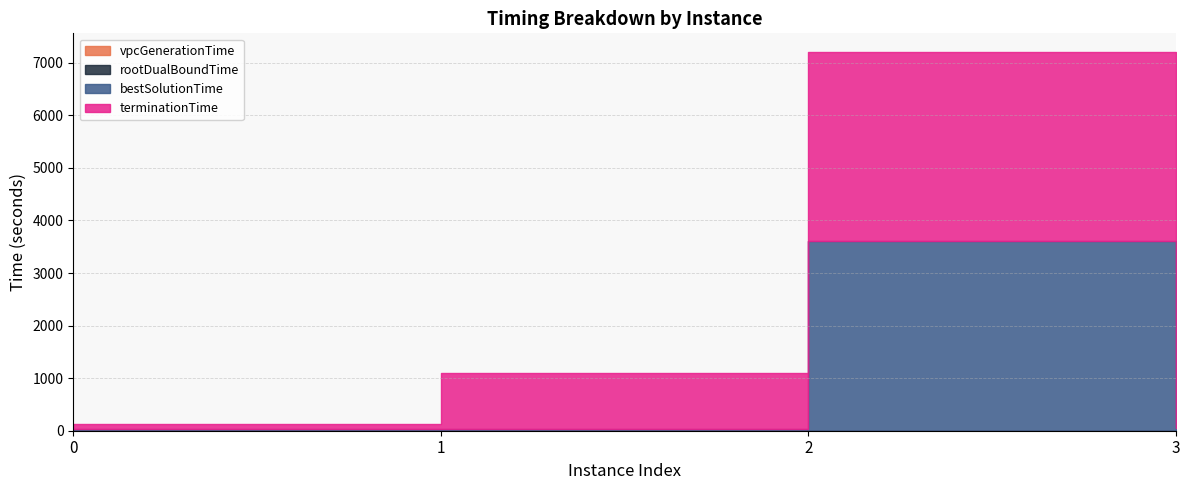

The value of rootDualBoundTime at 2 is 0.5. True or false?

True